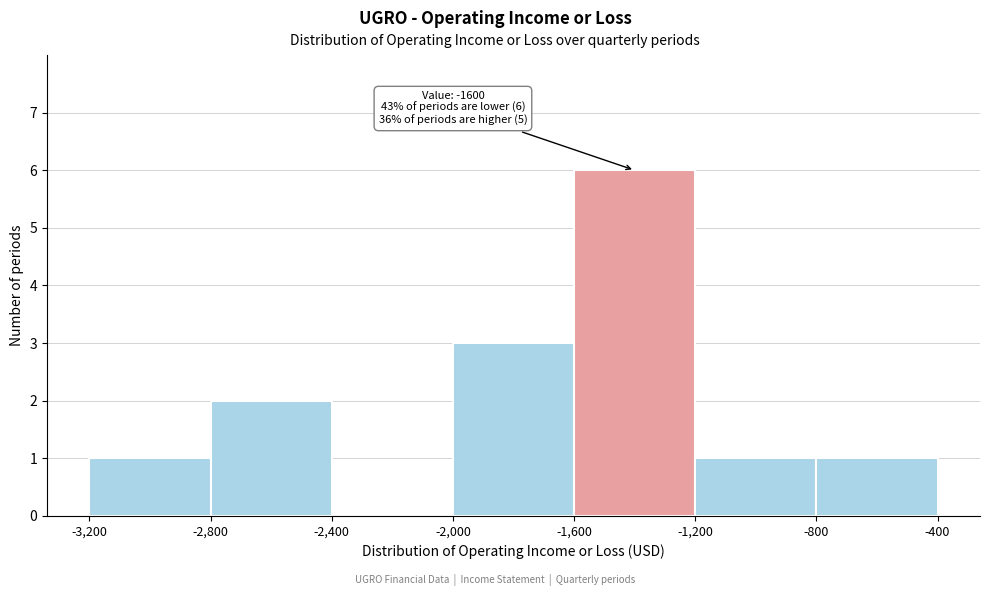

Which range on the x-axis has the tallest bar?

-1,600 to -1,200